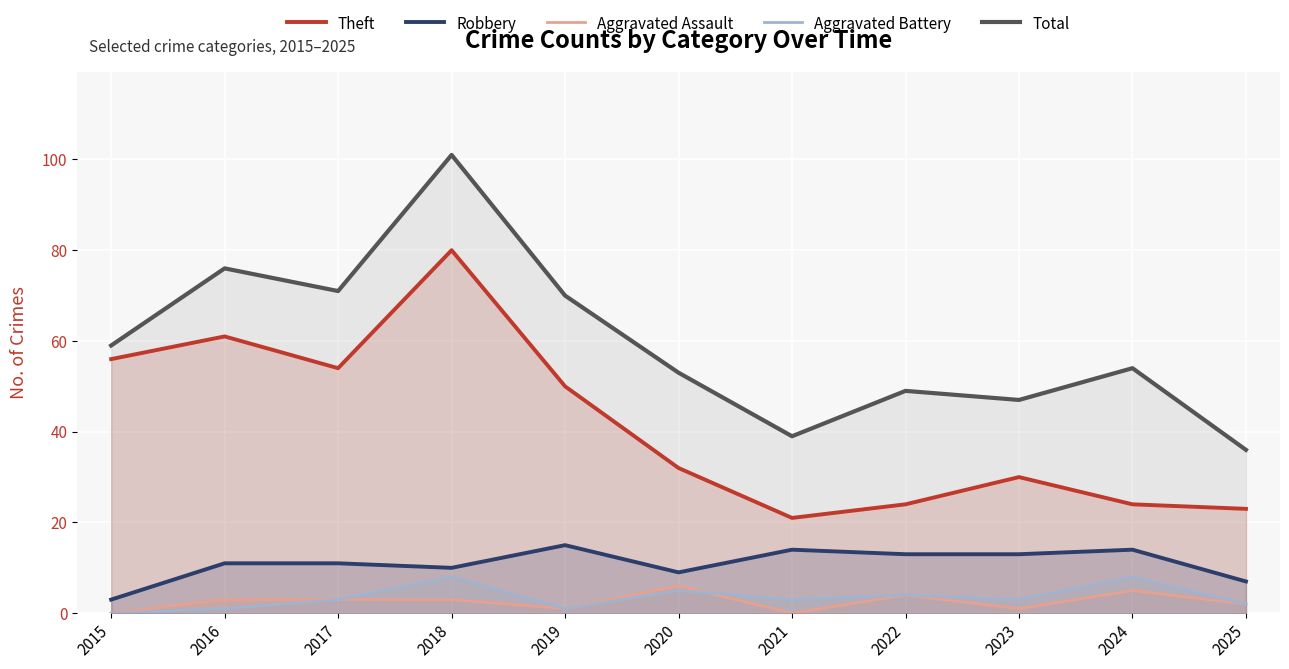

True or false: Robbery and Theft intersect in this chart.

False